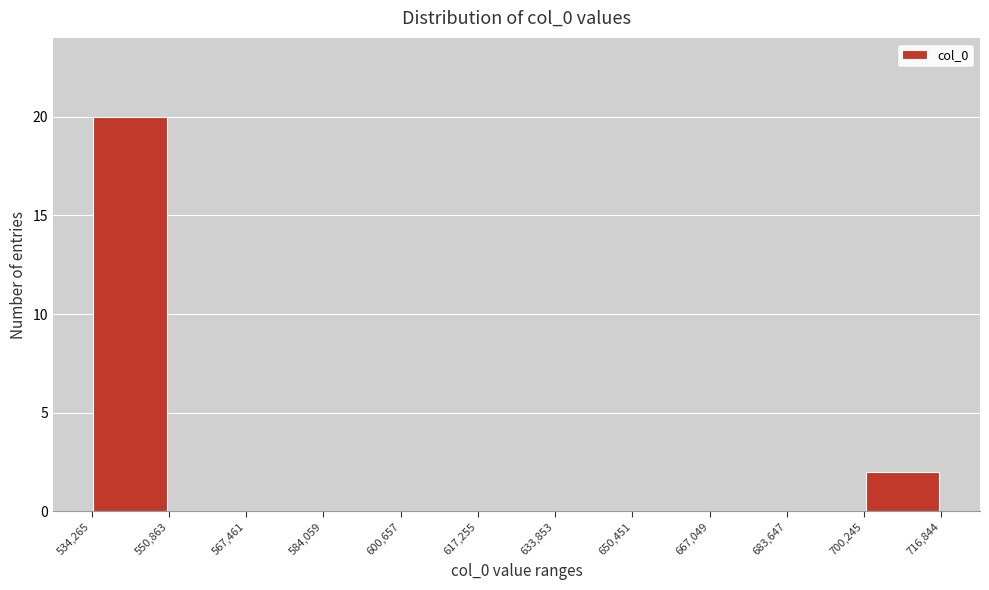

Reading left to right, transcribe this chart: for each bar, give the range it covers on the x-axis and its height. The values are not printed on the chart, so give them approximately, as read against the axis.

534,265 to 550,863: 20
550,863 to 567,461: 0
567,461 to 584,059: 0
584,059 to 600,657: 0
600,657 to 617,255: 0
617,255 to 633,853: 0
633,853 to 650,451: 0
650,451 to 667,049: 0
667,049 to 683,647: 0
683,647 to 700,245: 0
700,245 to 716,844: 2